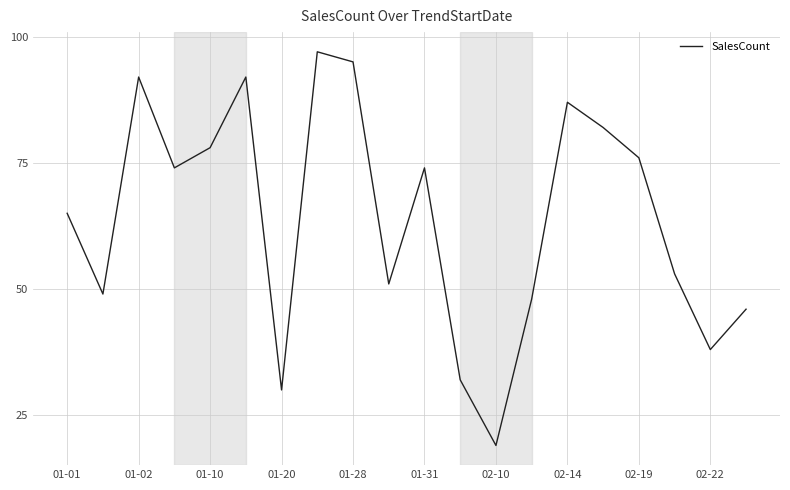

True or false: there are more than 2 points higher than both neighbors.

True